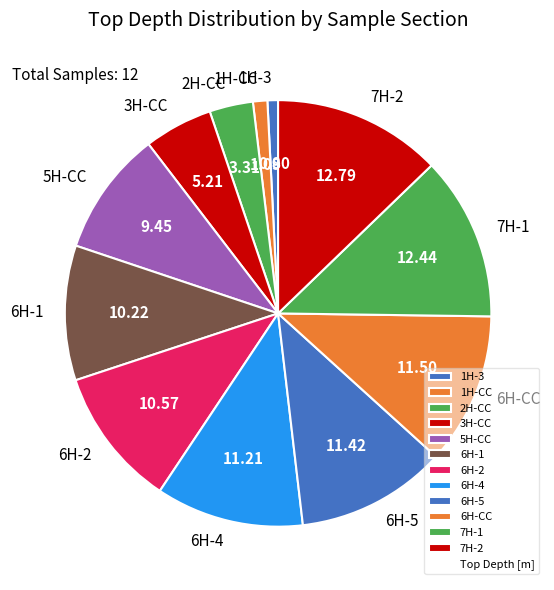

Which has a higher value, 2H-CC or 3H-CC?

3H-CC